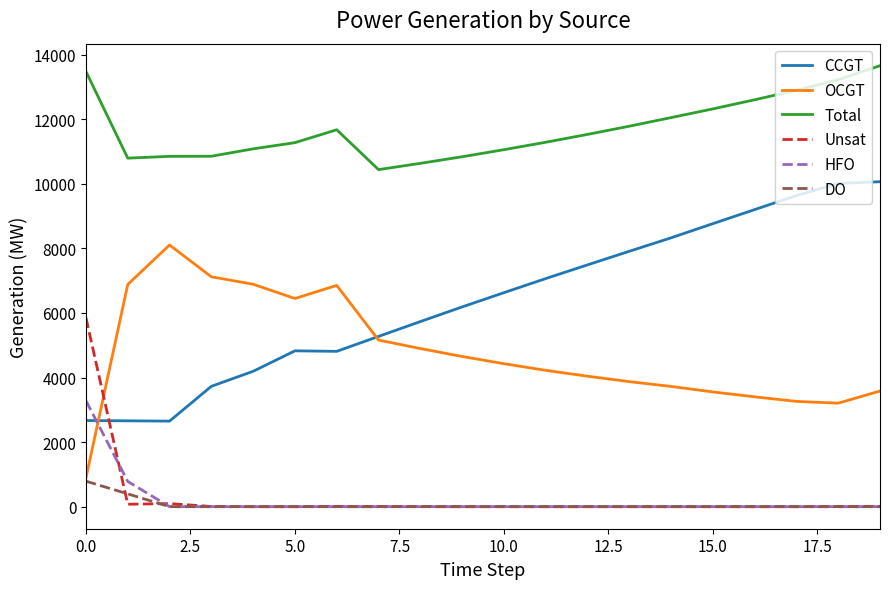

What is the lowest value of the OCGT series?

893